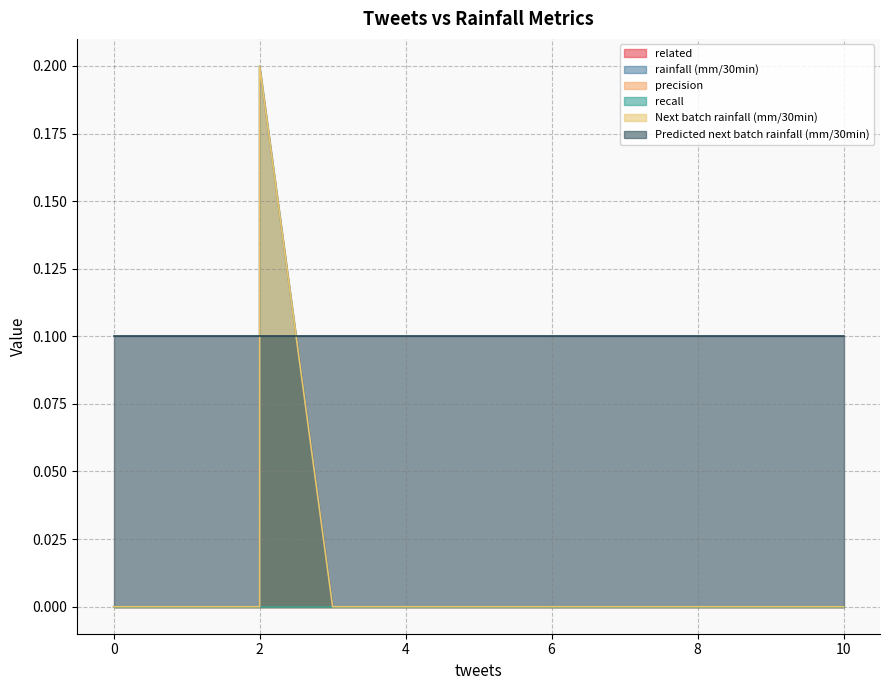

True or false: precision has more than 0 interior local peaks.

False